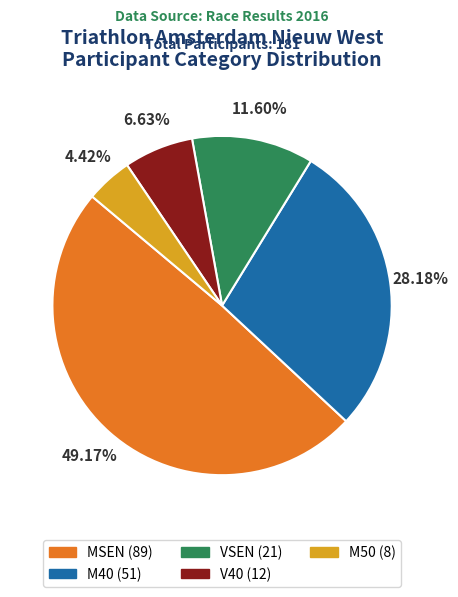

Combined, what portion of the pie is M50 and MSEN?

53.6%